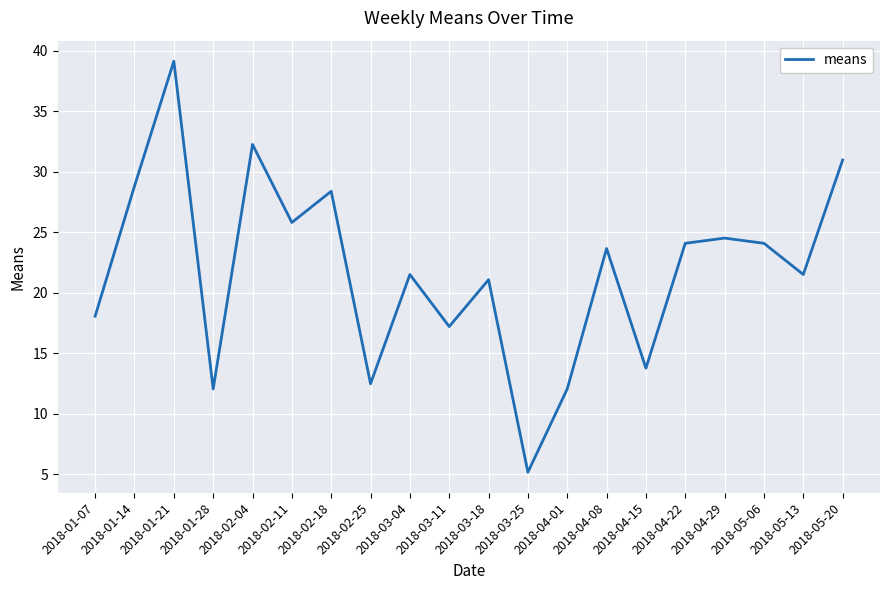

True or false: the data shows 2.5 at 2018-03-25.

False